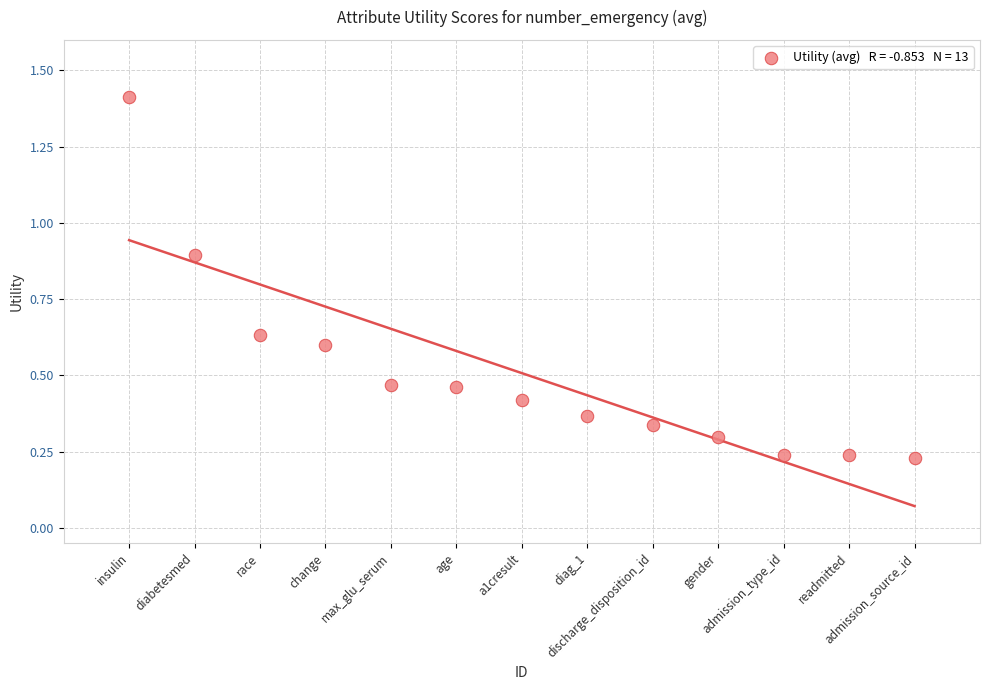

What is the range of X values (max minus min)?

12.0